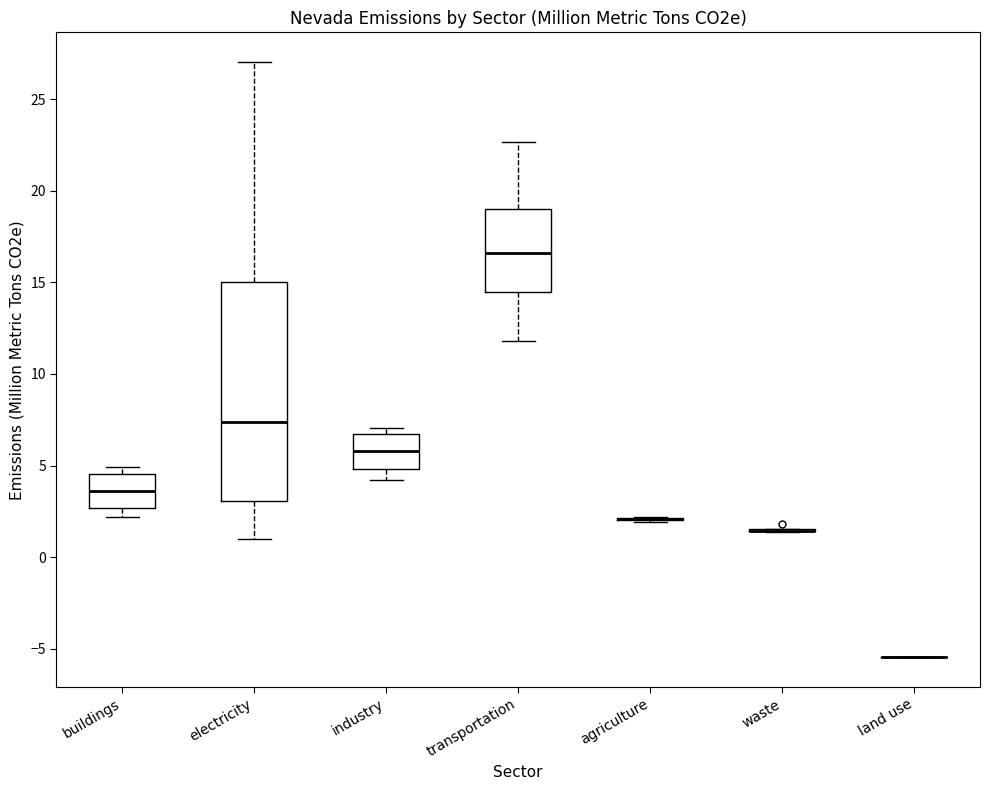

Reading left to right, transcribe this box plot: for each box, give where its median line is, the range the box spans, and where its two whiskers end, as read against the y-axis. The values are not printed on the chart, so give them approximately, as read against the axis.

buildings: median 3.5, box 2.5 to 4.5, whiskers 2.0 to 5.0
electricity: median 7.5, box 3.0 to 15.0, whiskers 1.0 to 27.0
industry: median 6.0, box 5.0 to 6.5, whiskers 4.0 to 7.0
transportation: median 16.5, box 14.5 to 19.0, whiskers 12.0 to 22.5
agriculture: box collapsed to a line at 2.0, whiskers 2.0 to 2.0
waste: box collapsed to a line at 1.5, whiskers 1.5 to 1.5
land use: box collapsed to a line at -5.5, whiskers -5.5 to -5.5